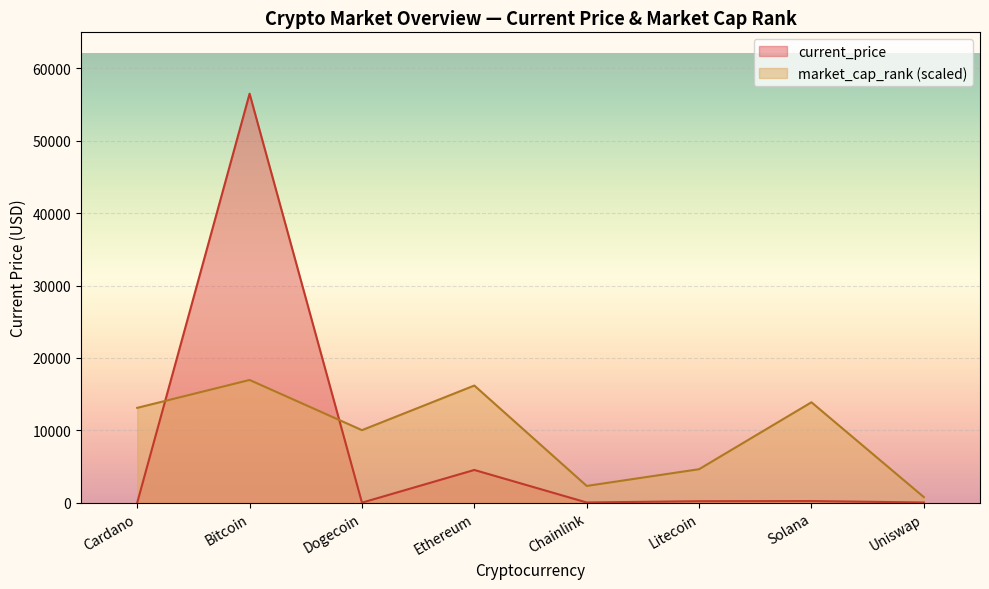

Between which two adjacent categories do market_cap_rank and current_price first intersect?

Cardano and Bitcoin